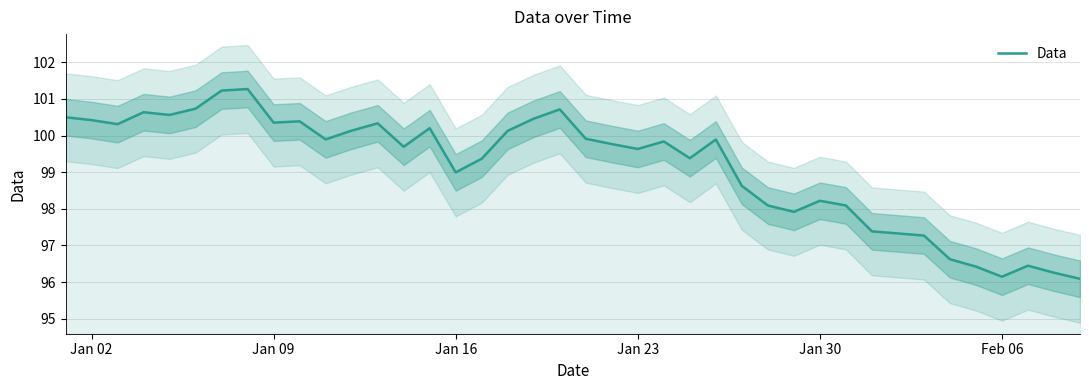

What is the value of the 13th point from the left?

100.3